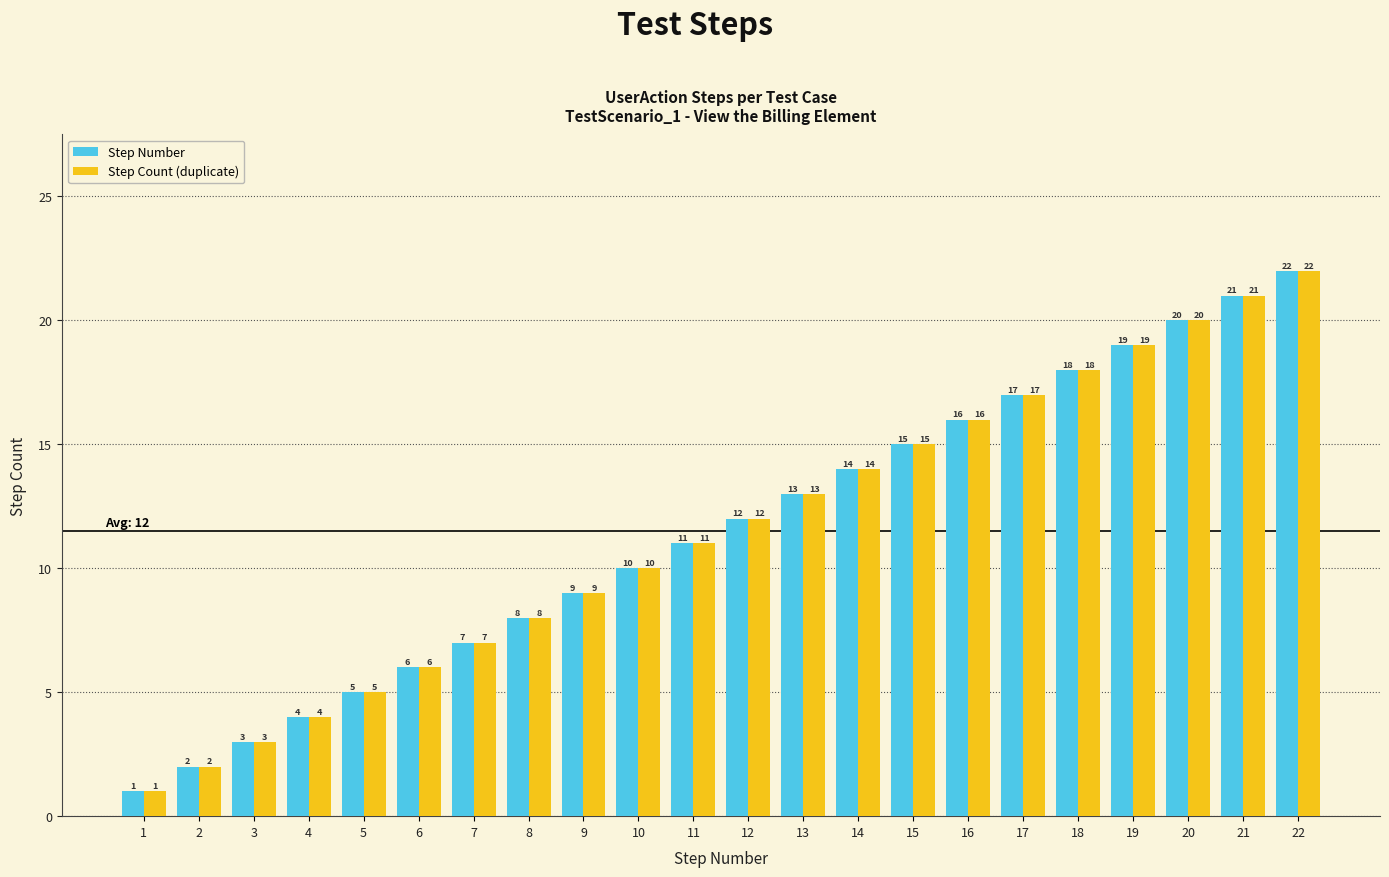

What is the average value of the Step Count (duplicate) series?

12